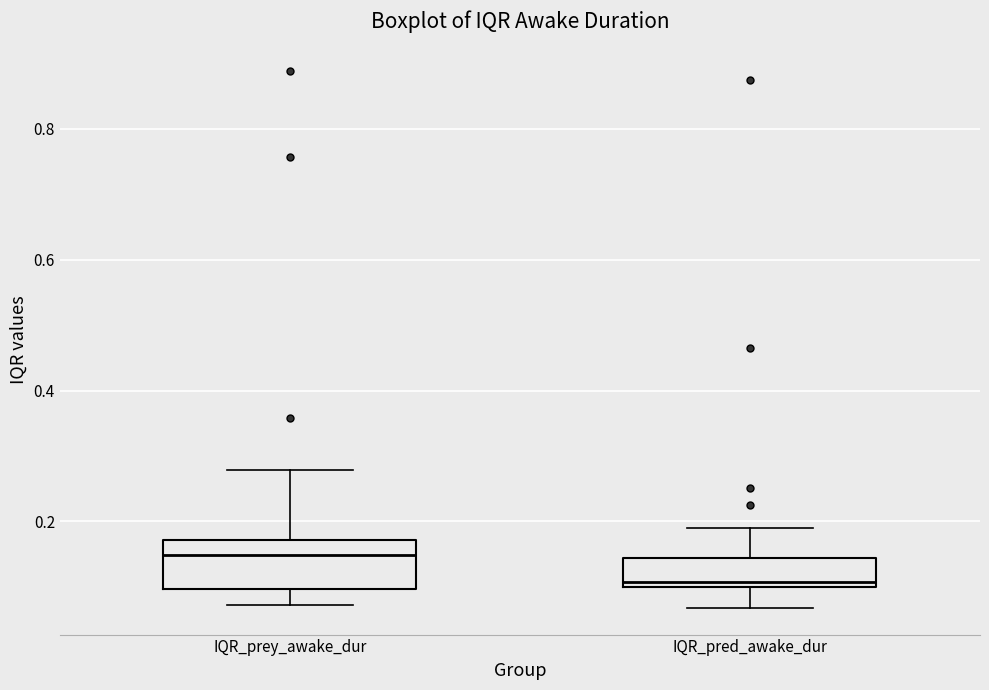

Reading left to right, read every box against the y-axis: the position of its median line, the range the box covers, and the ends of its whiskers. The values are not printed on the chart, so give them approximately, as read against the axis.

IQR_prey_awake_dur: median 0.14, box 0.10 to 0.18, whiskers 0.08 to 0.28
IQR_pred_awake_dur: median 0.10 (just above the box's lower edge), box 0.10 to 0.14, whiskers 0.06 to 0.20